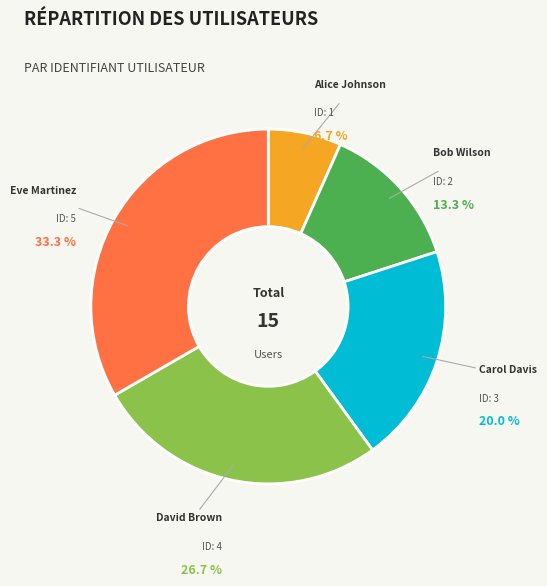

Is the sum of David Brown and Eve Martinez greater than half?

Yes